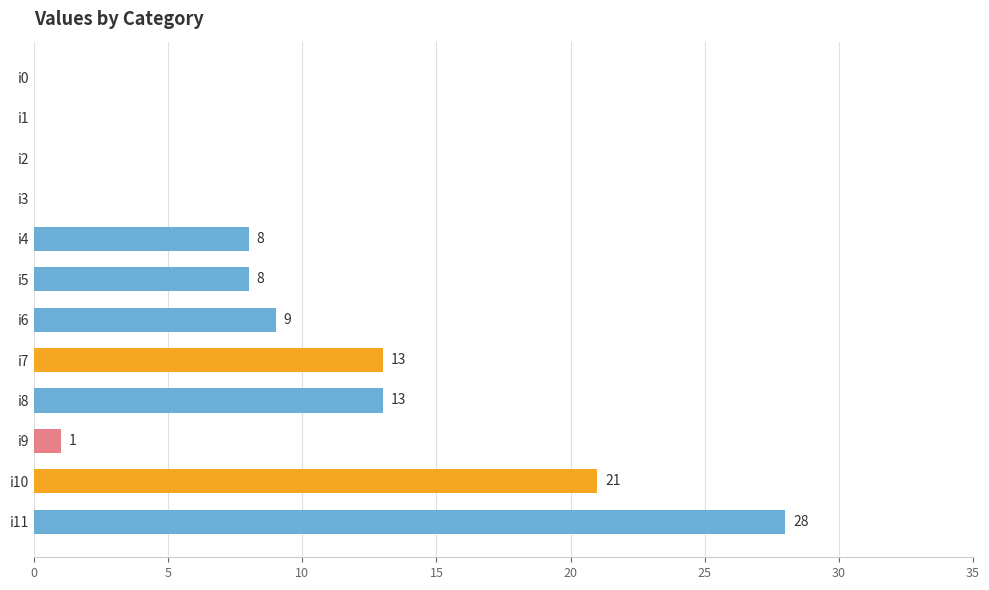

True or false: the data shows 1 at i9.

True